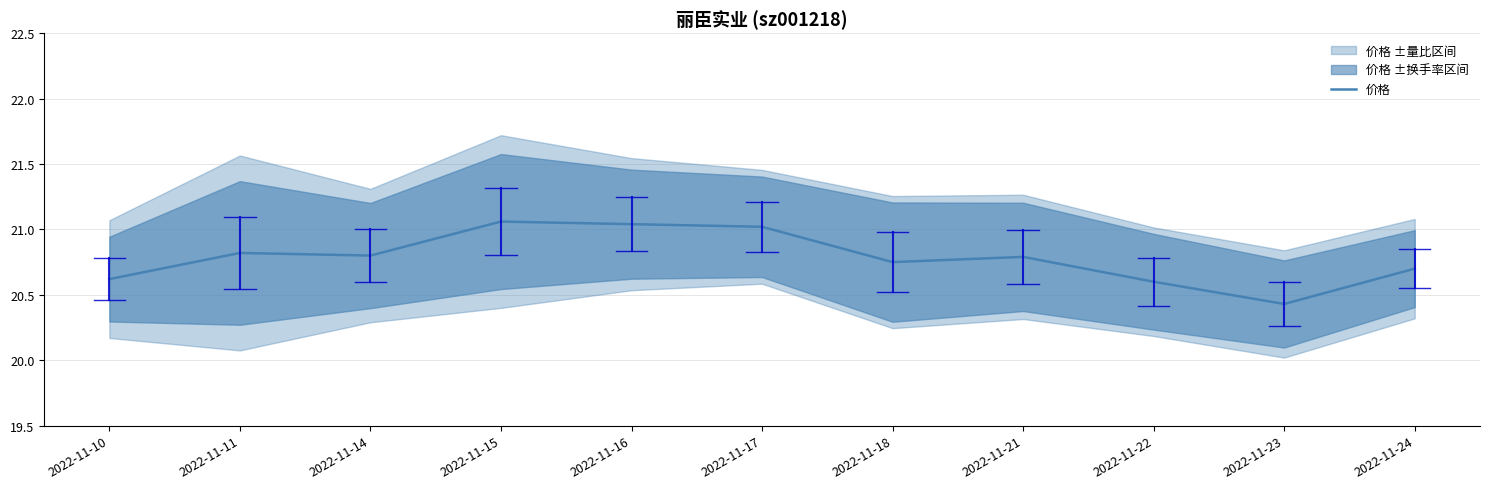

The chart shows a value of 20.8 at 2022-11-11. True or false?

True